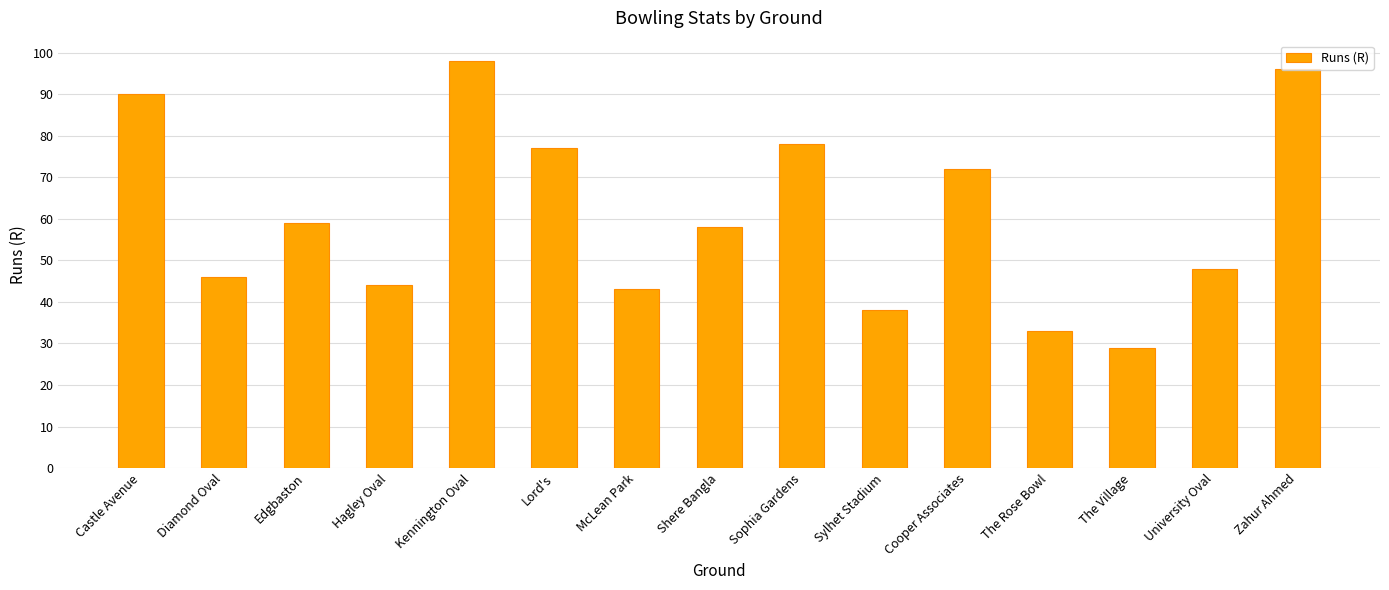

Is it true that the value at Castle Avenue is 161?

False